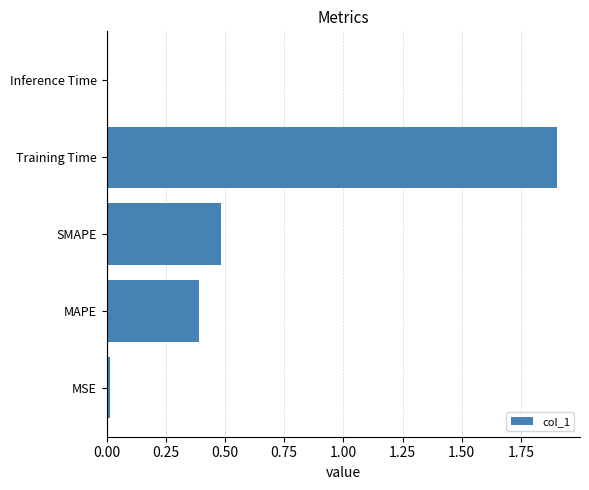

What is the change in value from SMAPE to Training Time?

+1.4